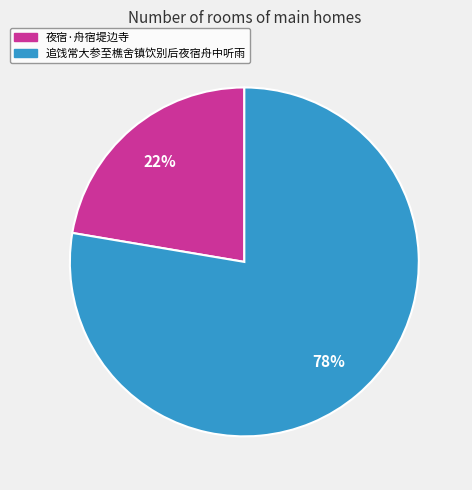

How many segments does this pie chart have?

2